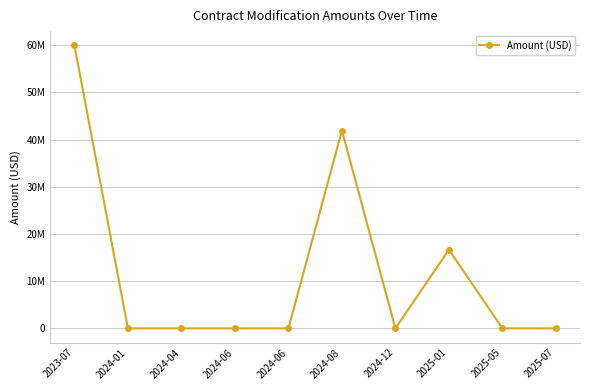

Does the chart have visible grid lines?

Yes